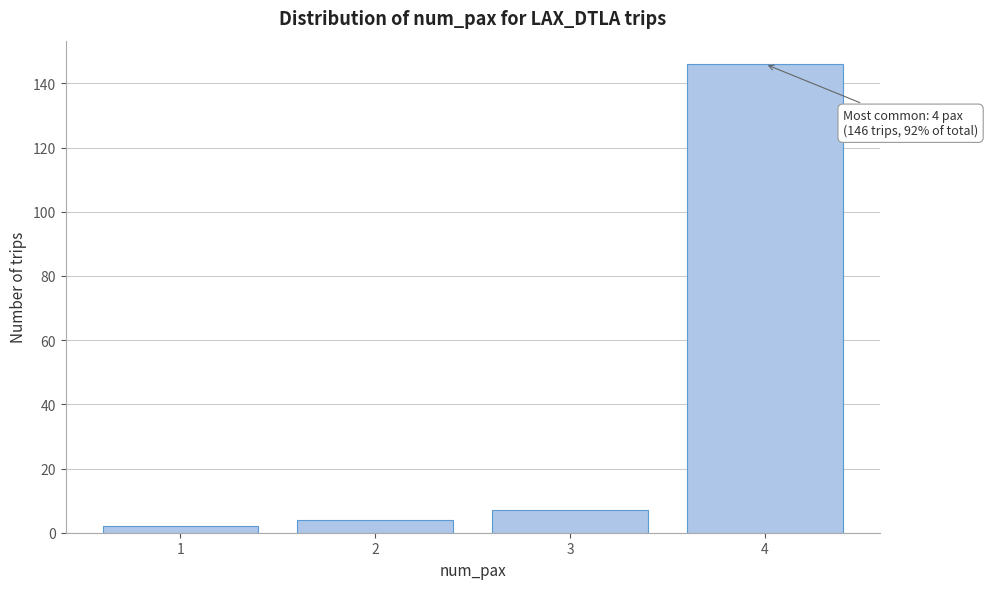

Reading right to left, extract all data points from this chart.

4=146	3=7	2=4	1=2